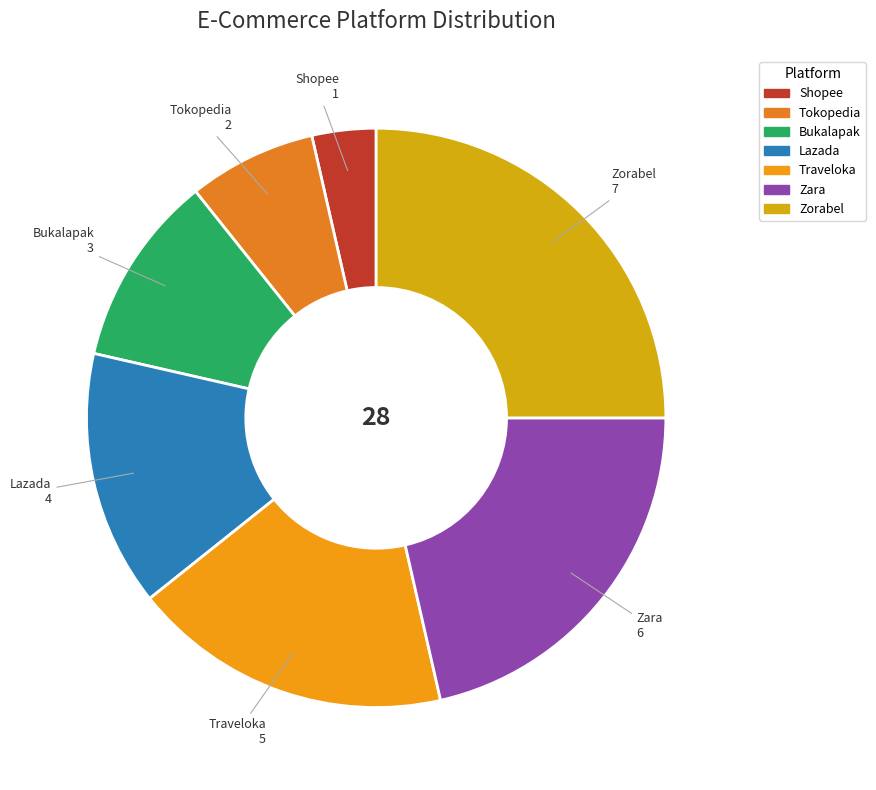

Approximately how many times larger is the value at Lazada compared to Bukalapak?

1.3